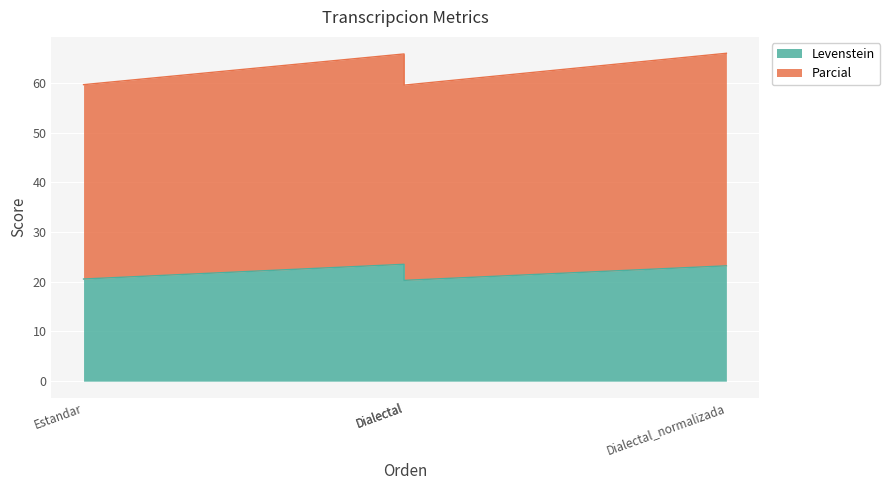

What is the total value across all series at Estandar?

80.2